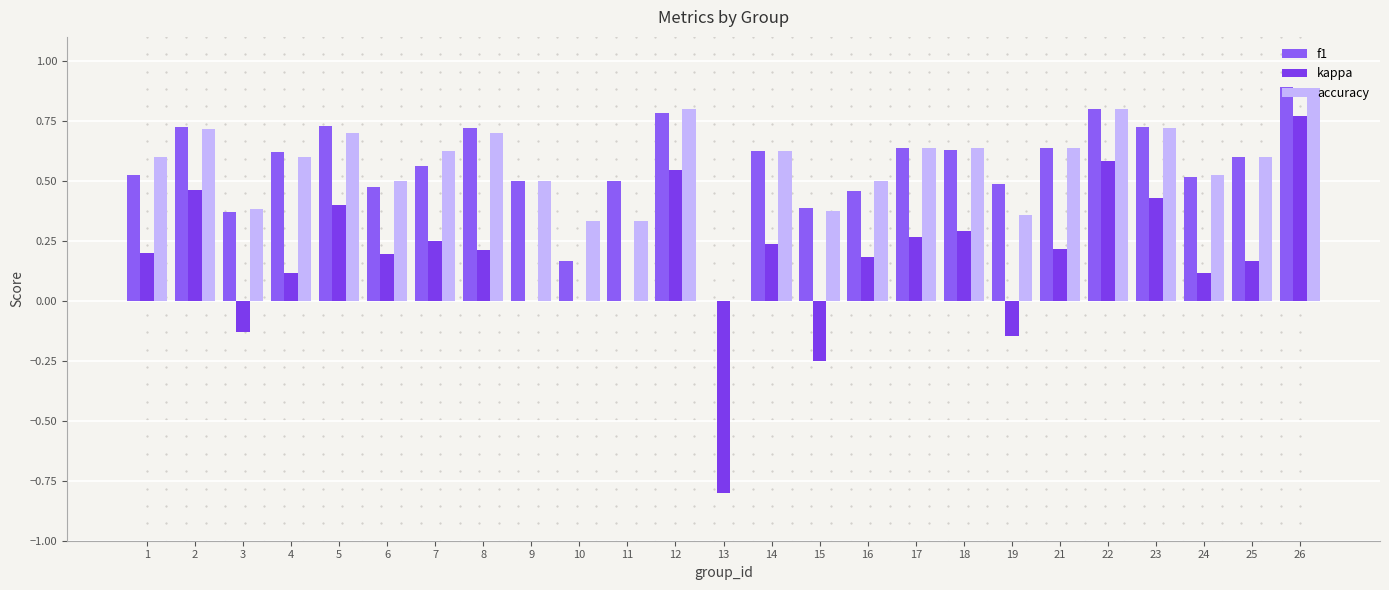

How many groups of bars are there?

25